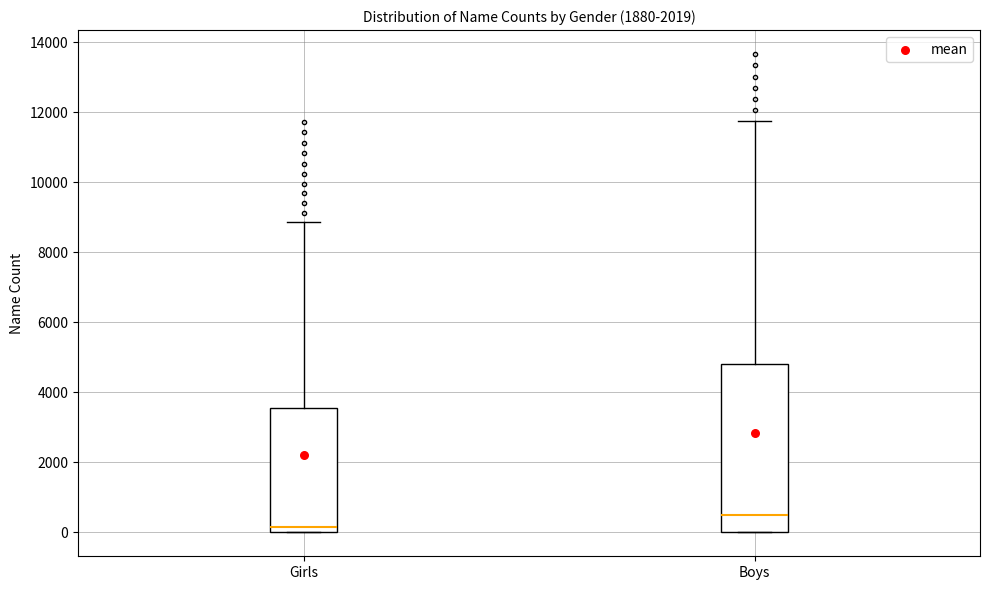

Reading left to right, transcribe this box plot: for each box, give where its median line is, the range the box spans, and where its two whiskers end, as read against the y-axis. The values are not printed on the chart, so give them approximately, as read against the axis.

Girls: median 200, box 0 to 3600, whiskers 0 to 8800
Boys: median 600, box 0 to 4800, whiskers 0 to 11800